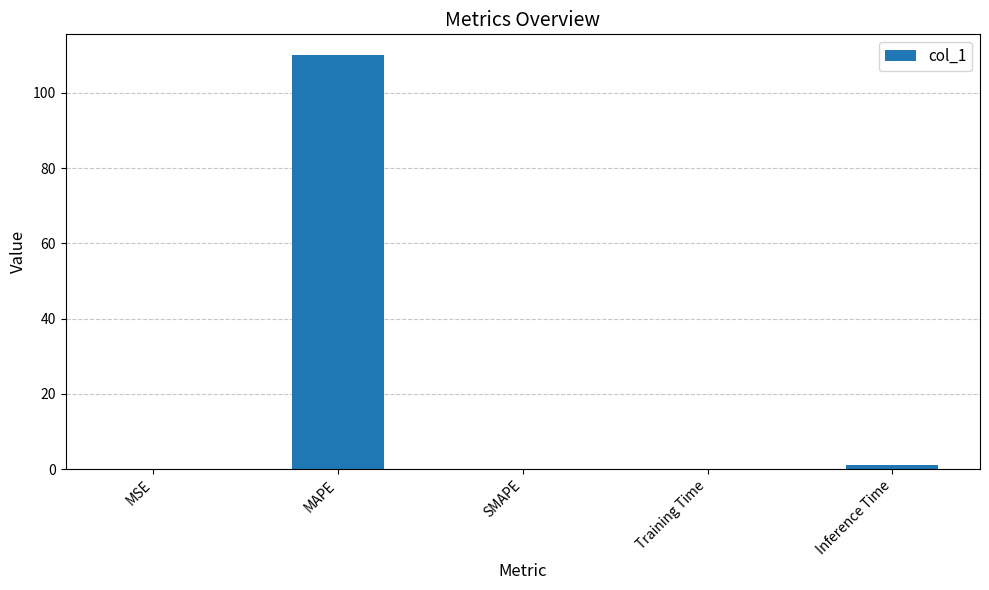

Is it true that the value at MSE is 0.0?

True